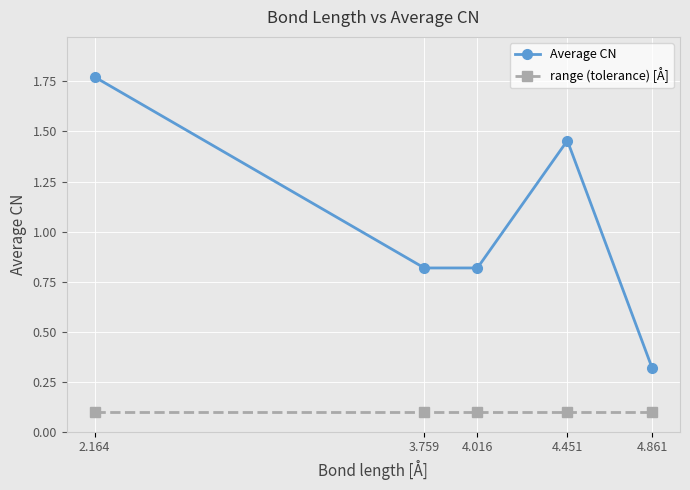

What position from the right is 3.759?

4